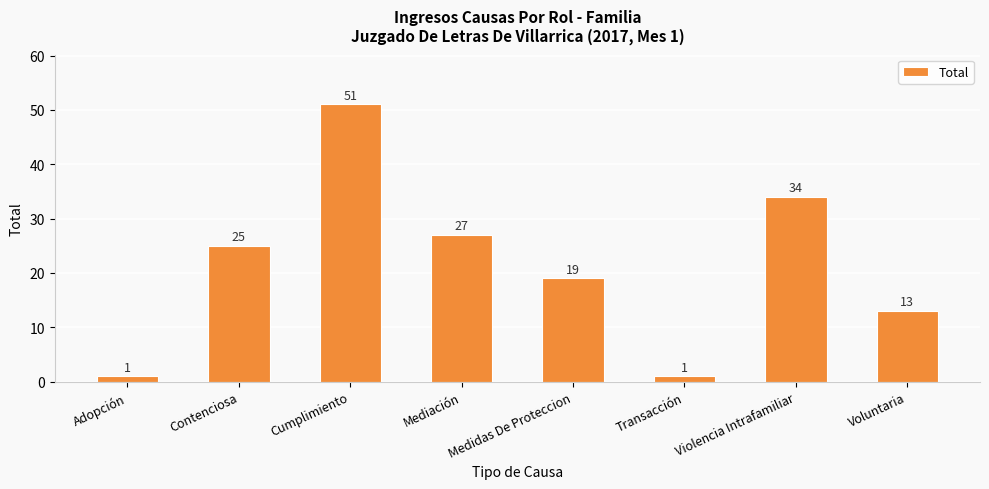

At which category does the chart reach its peak across all series?

Cumplimiento